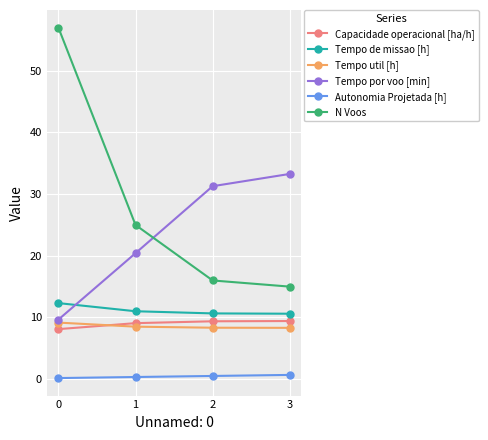

True or false: Autonomia Projetada [h] has more than 2 points higher than both neighbors.

False